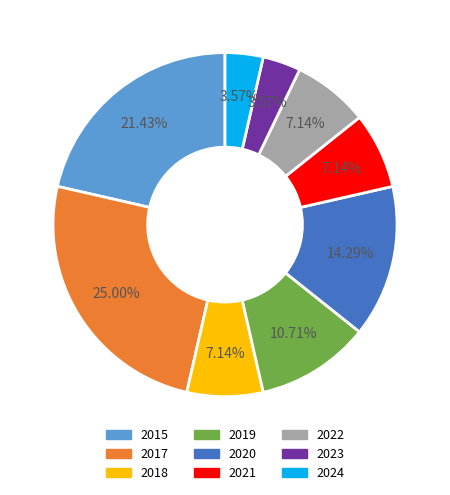

Which has a higher value, 2023 or 2019?

2019